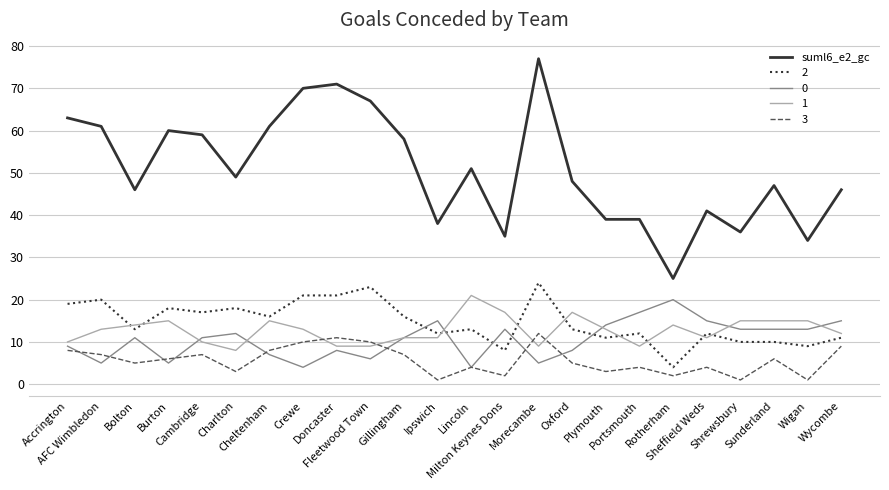

What is the greatest value displayed?

77